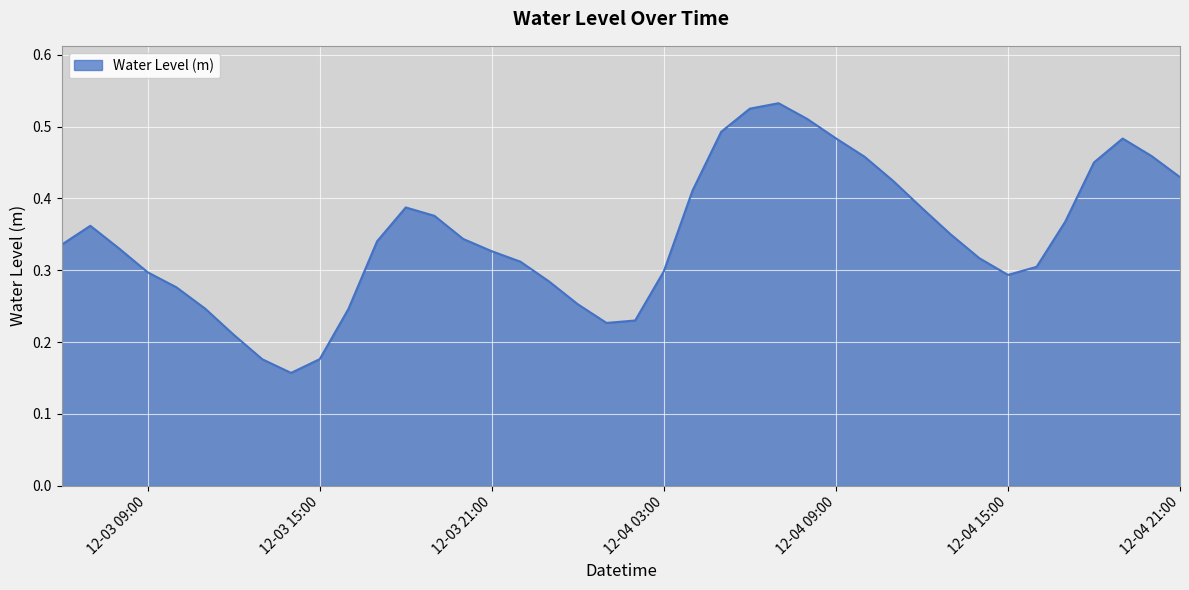

What is the sum of all values?

13.9